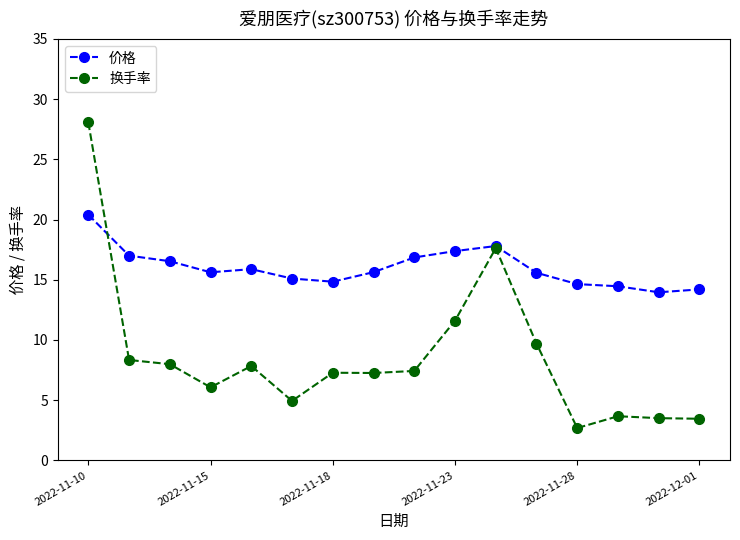

What is the value of the 价格 point at the 16th from the left?

14.2